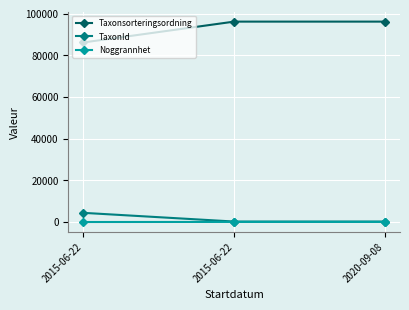

What is the spread (max minus min) of values at 2015-06-22?

86200